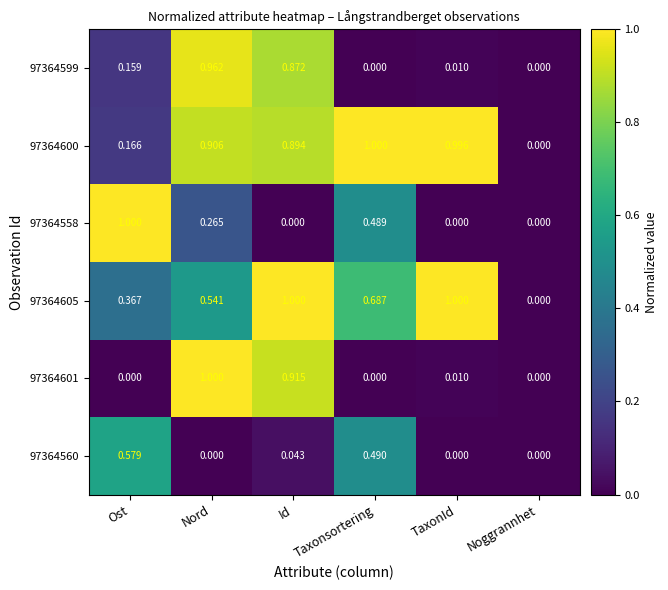

Where is 97364605 nearest to the value 0?

Noggrannhet